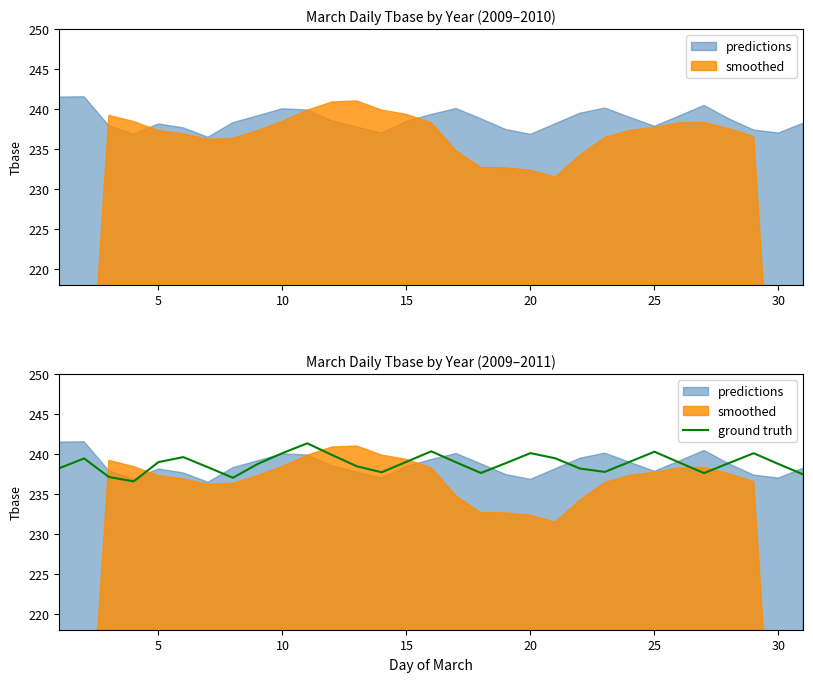

What is the highest value of the ground truth series?

241.3